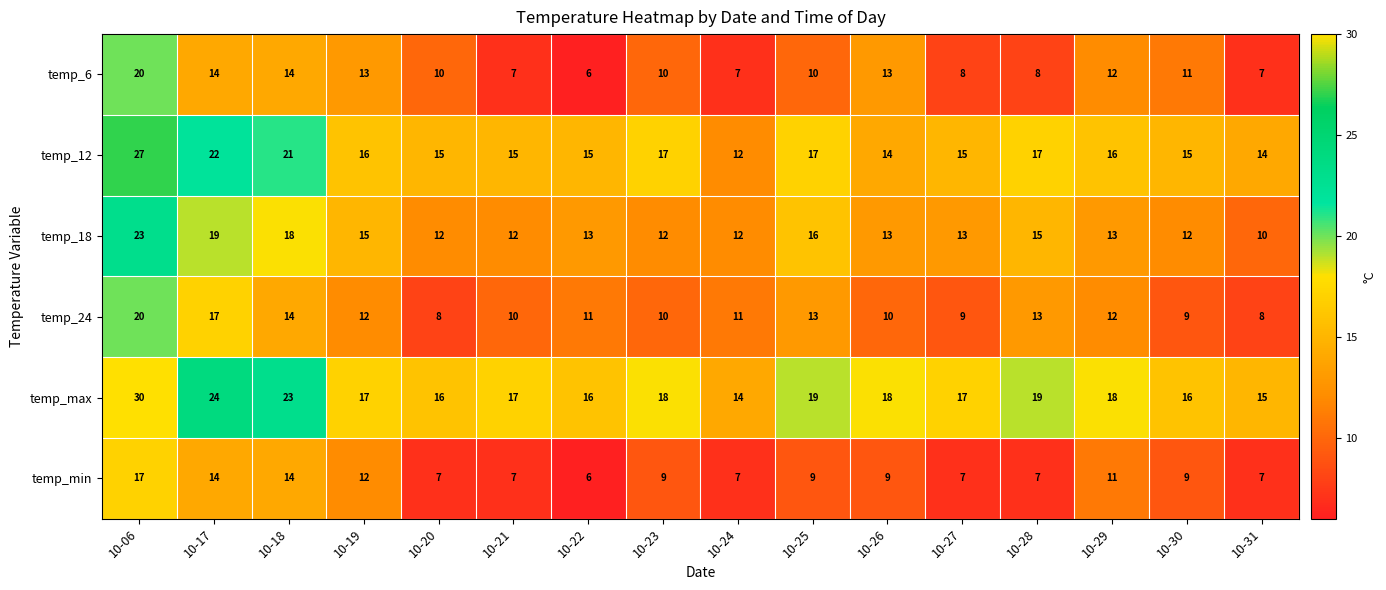

What is the minimum value shown in the chart?

6